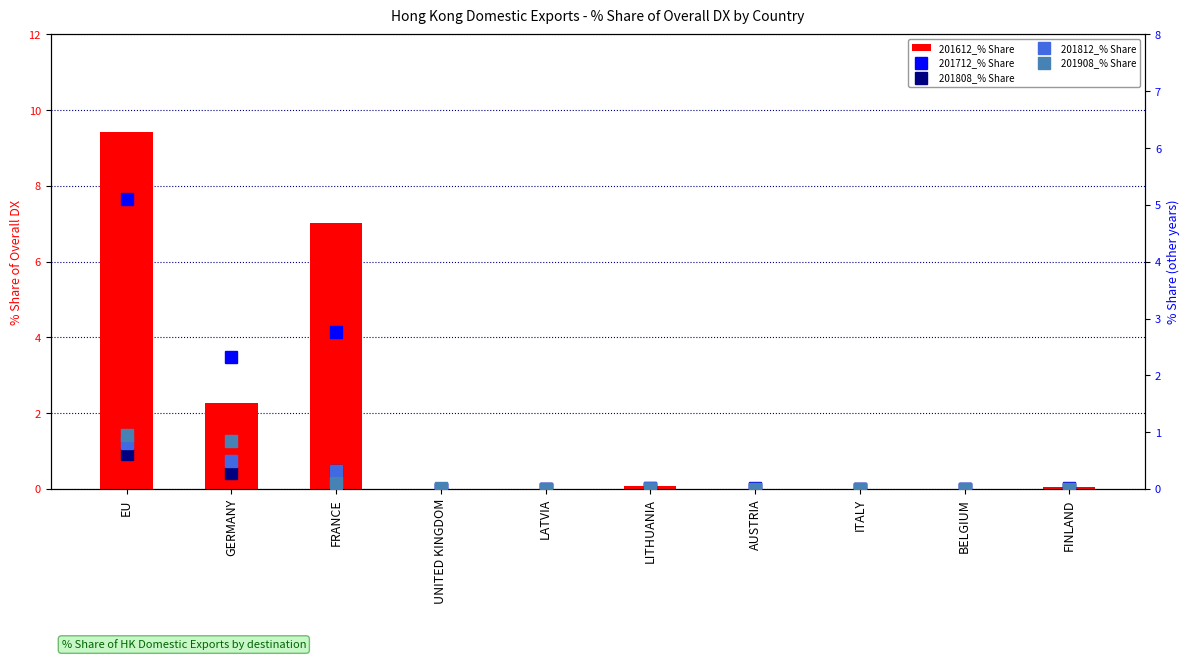

What is the value of the 201712_% Share bar at the 2nd from the left?

2.3